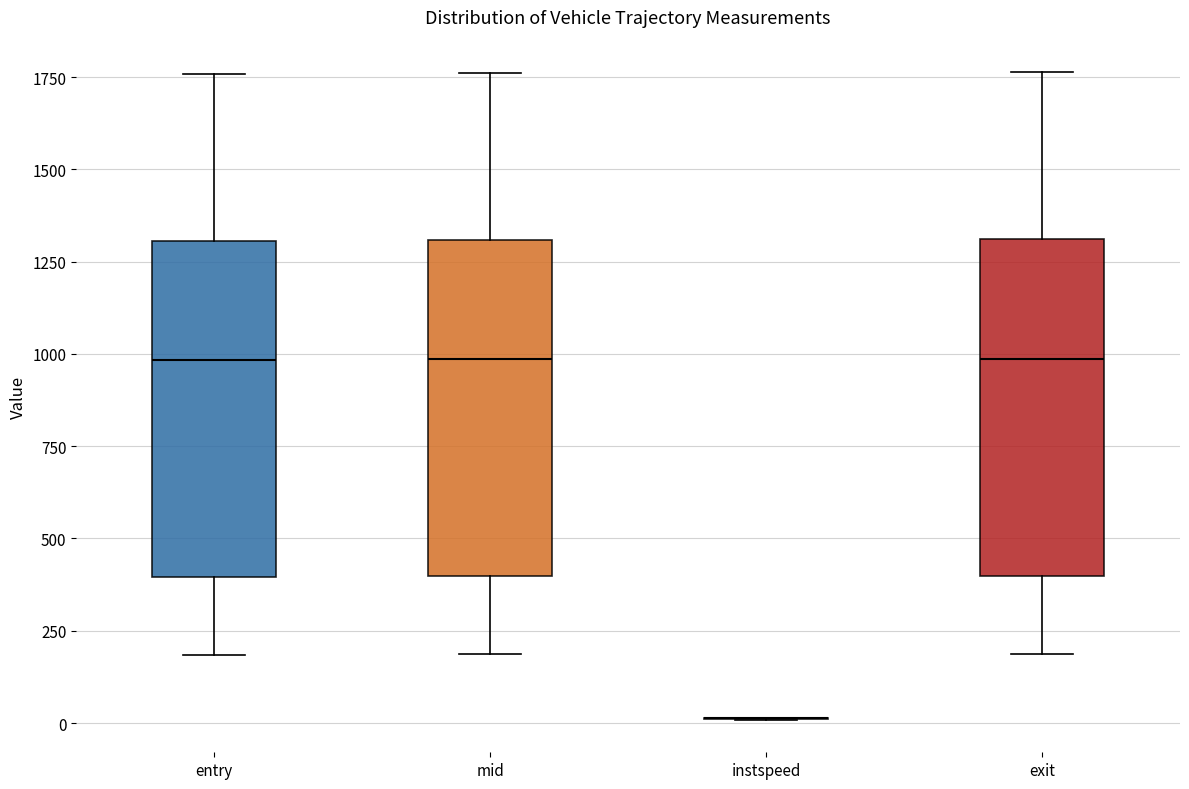

Reading left to right, read every box against the y-axis: the position of its median line, the range the box covers, and the ends of its whiskers. The values are not printed on the chart, so give them approximately, as read against the axis.

entry: median 1000, box 400 to 1300, whiskers 200 to 1750
mid: median 1000, box 400 to 1300, whiskers 200 to 1750
instspeed: box collapsed to a line at 0, whiskers 0 to 0
exit: median 1000, box 400 to 1300, whiskers 200 to 1750